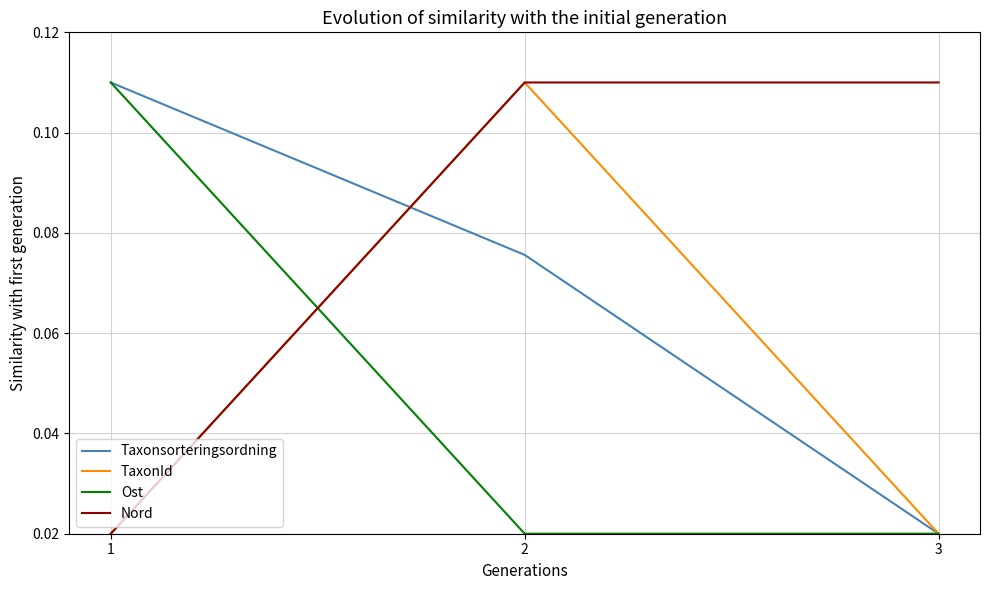

What is the total value across all series at 1?

0.3